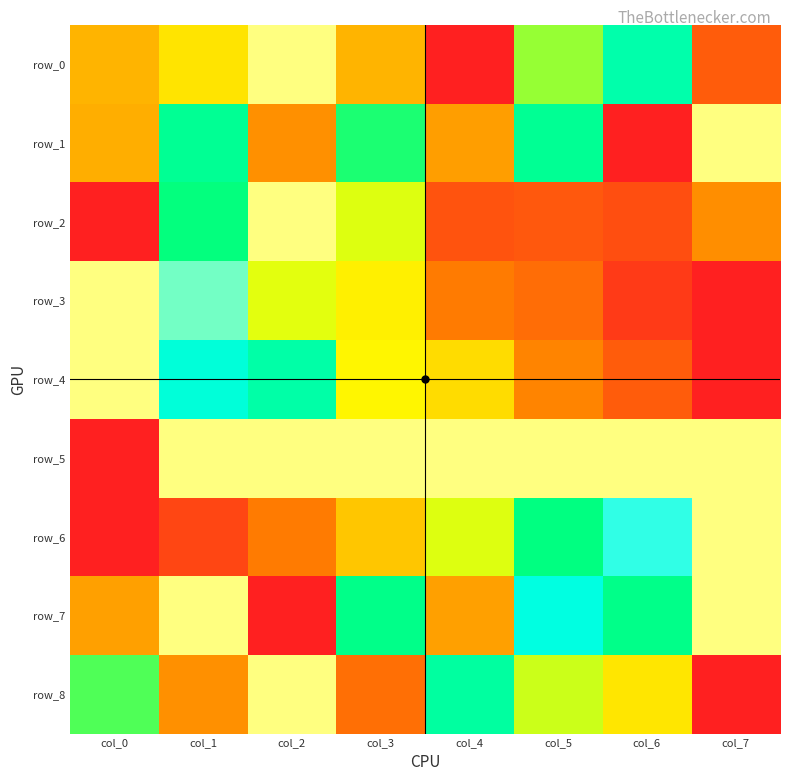

Which label corresponds to the smallest value in the chart?

col_4